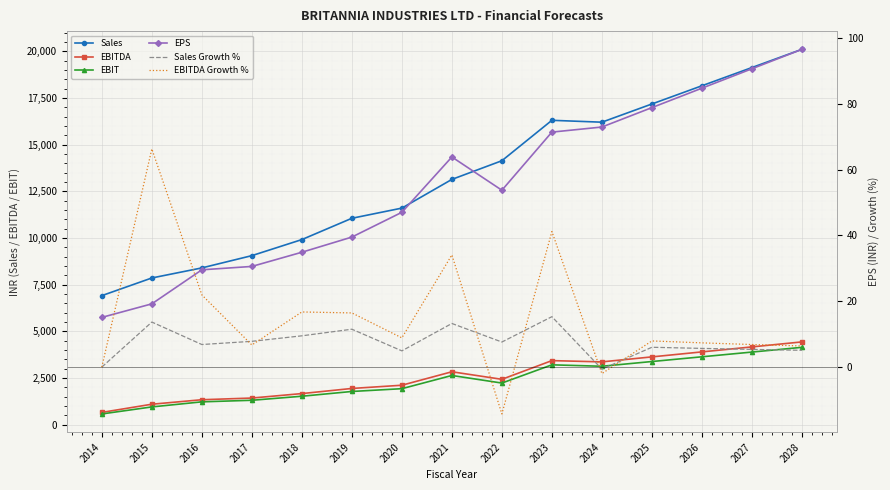

What is the average value of the EBITDA series?

2563.6